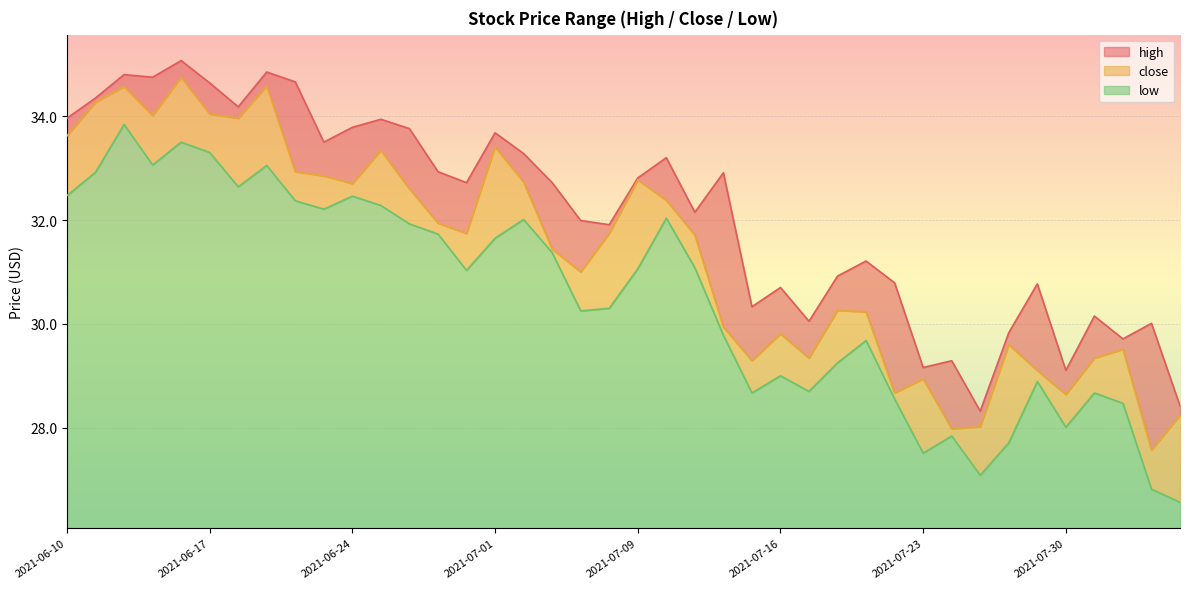

What is the sum of all low values?

177.1